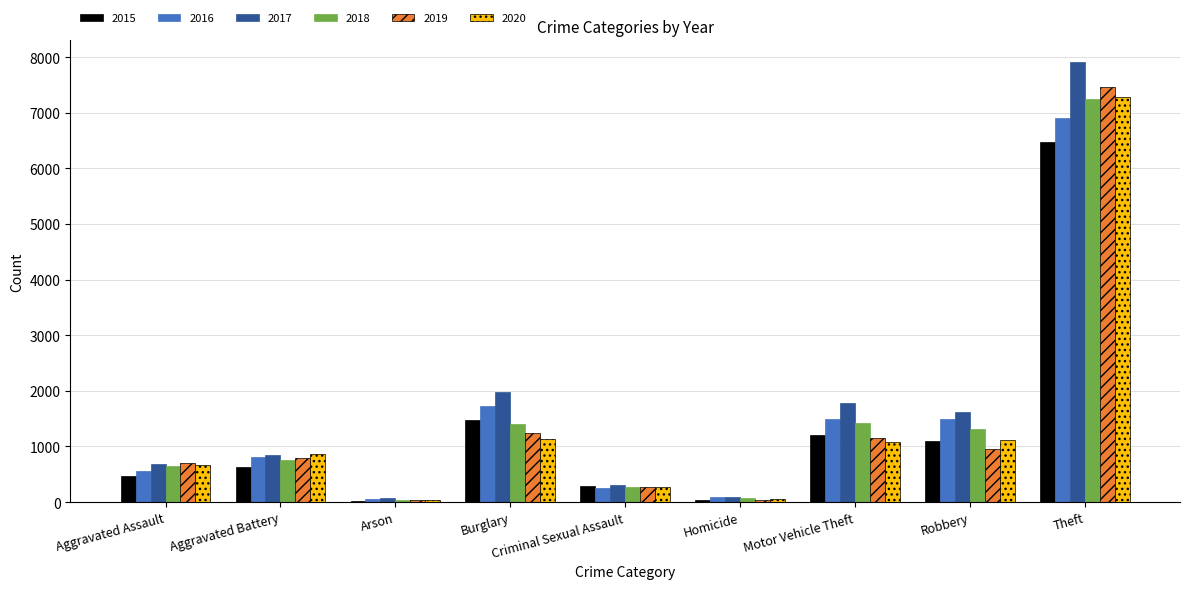

What is the minimum value shown in the chart?

28